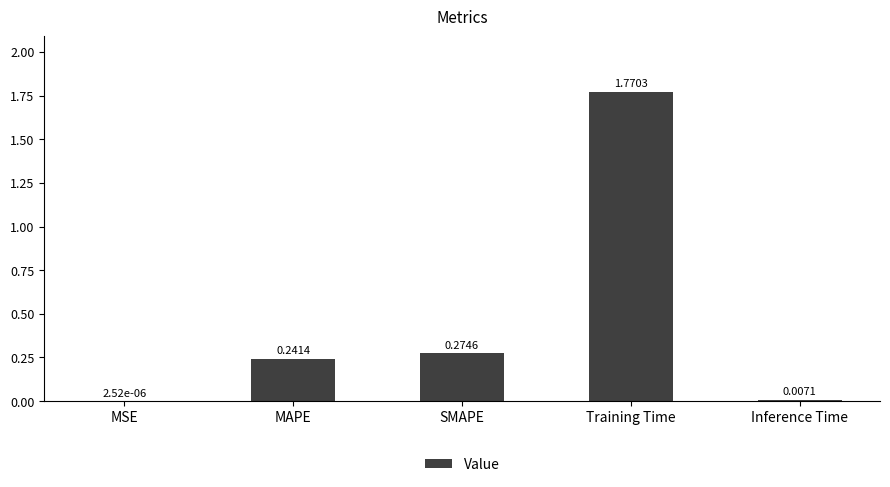

Is it true that the value at Training Time is 1.1?

False